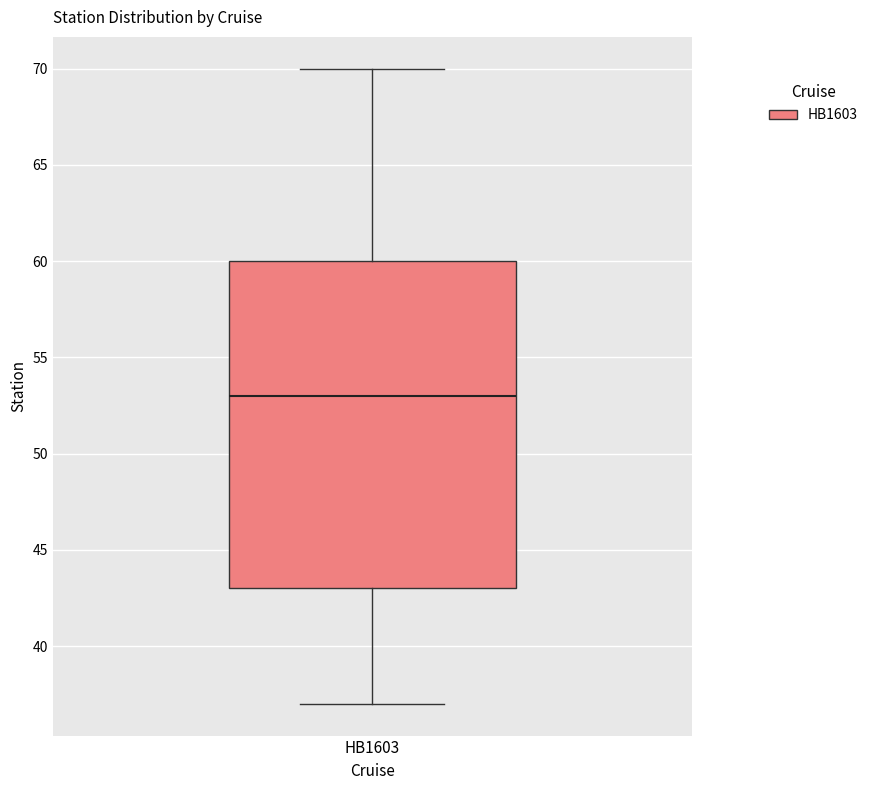

Where is the upper edge of the box for HB1603 on the y-axis? The values are not printed on the chart, so give them approximately, as read against the axis.

60